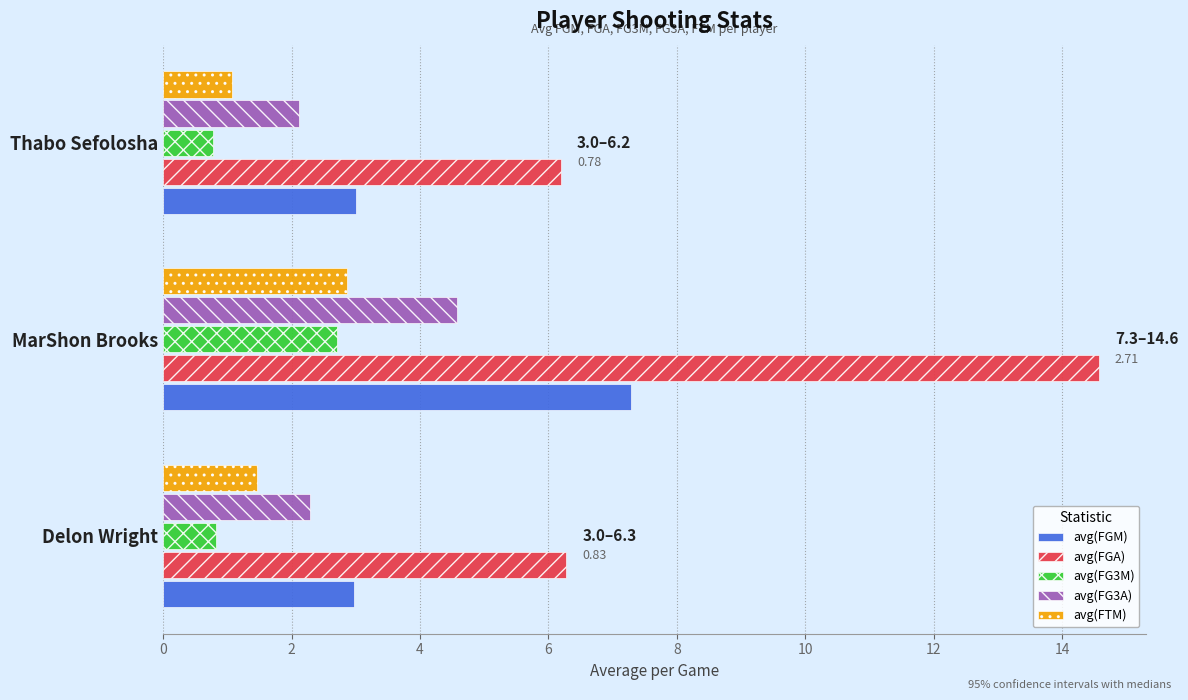

Count the number of categories in the chart.

3